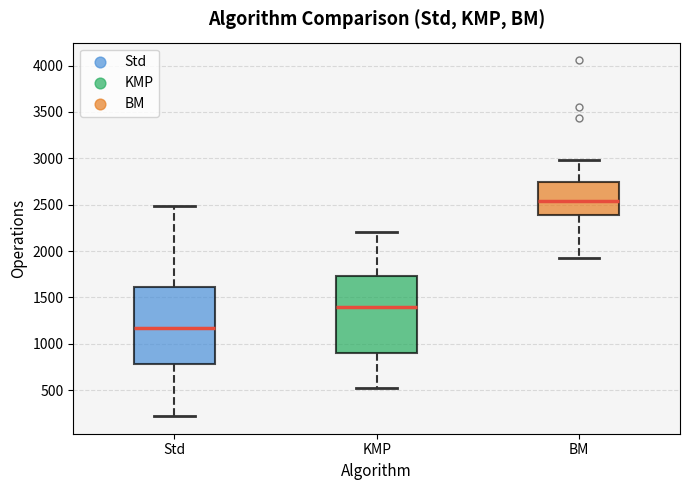

Reading left to right, transcribe this box plot: for each box, give where its median line is, the range the box spans, and where its two whiskers end, as read against the y-axis. The values are not printed on the chart, so give them approximately, as read against the axis.

Std: median 1150, box 800 to 1600, whiskers 200 to 2500
KMP: median 1400, box 900 to 1750, whiskers 550 to 2200
BM: median 2550, box 2400 to 2750, whiskers 1900 to 3000